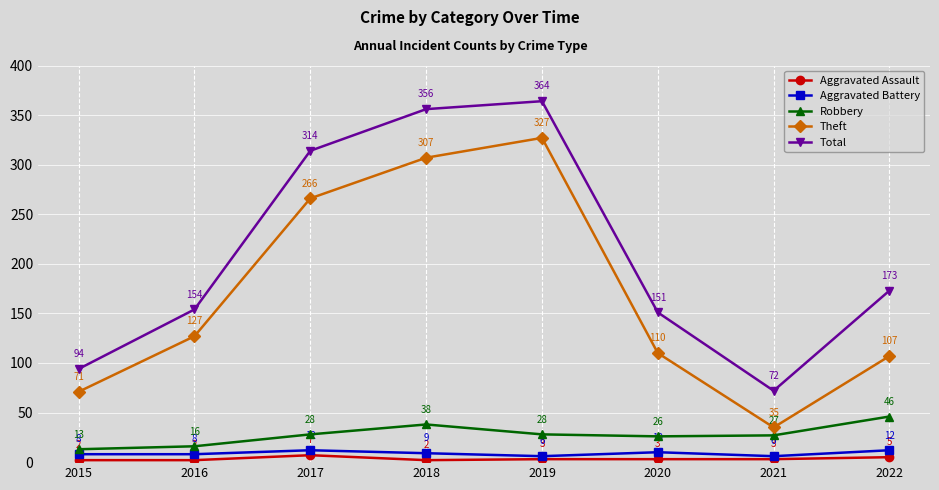

Which category has the highest value in the Robbery series?

2022